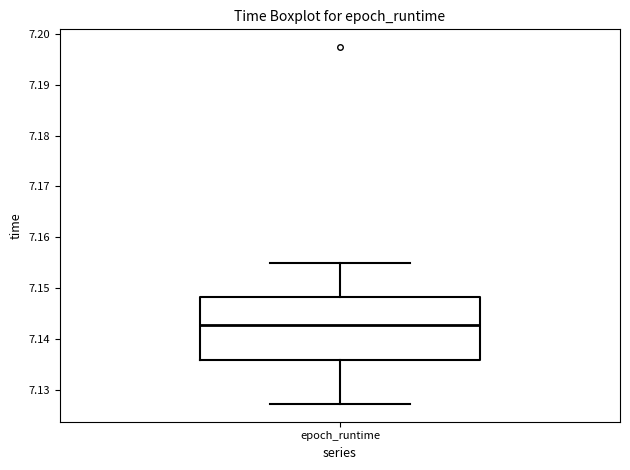

Transcribe this box plot: give where the median line is, the range the box spans, and where the two whiskers end, as read against the y-axis. The values are not printed on the chart, so give them approximately, as read against the axis.

median 7.143, box 7.136 to 7.148, whiskers 7.127 to 7.155